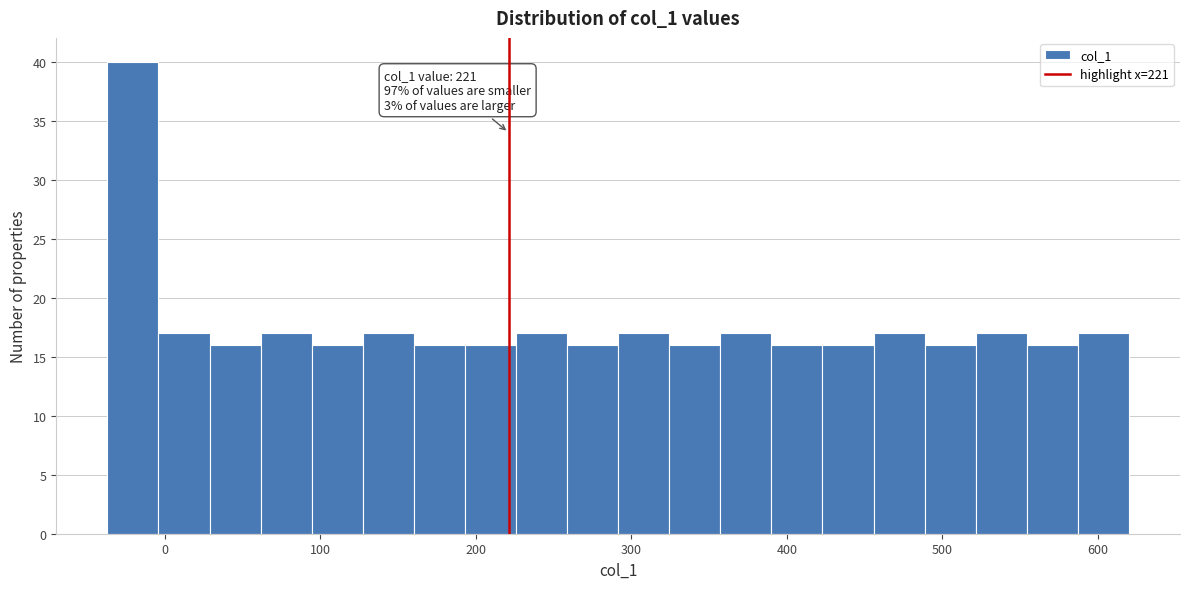

Around what value on the x-axis is the tallest bar? Give the approximate position of its centre, as read against the axis.

-20